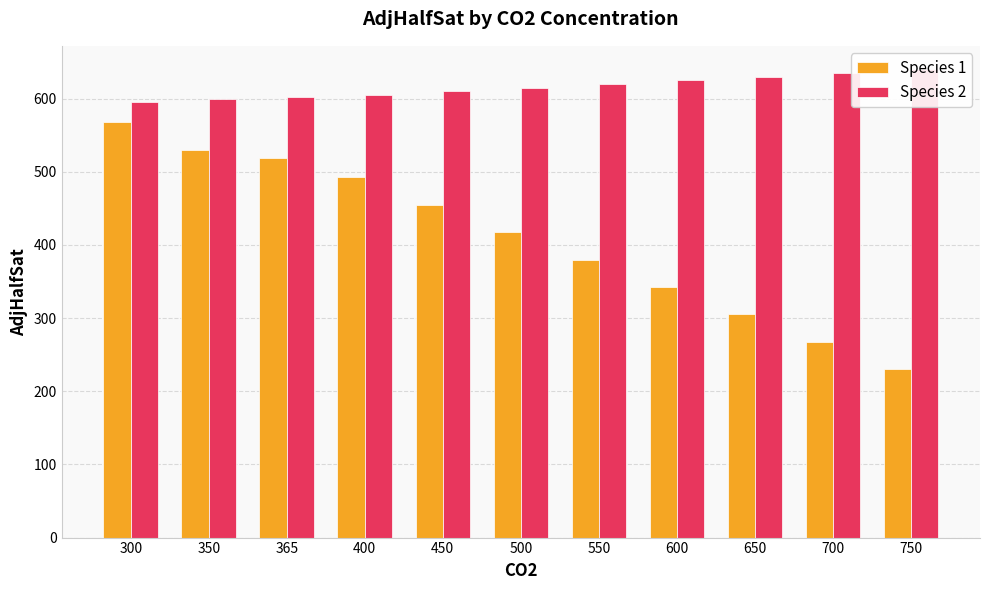

Does the chart contain stacked bars?

No